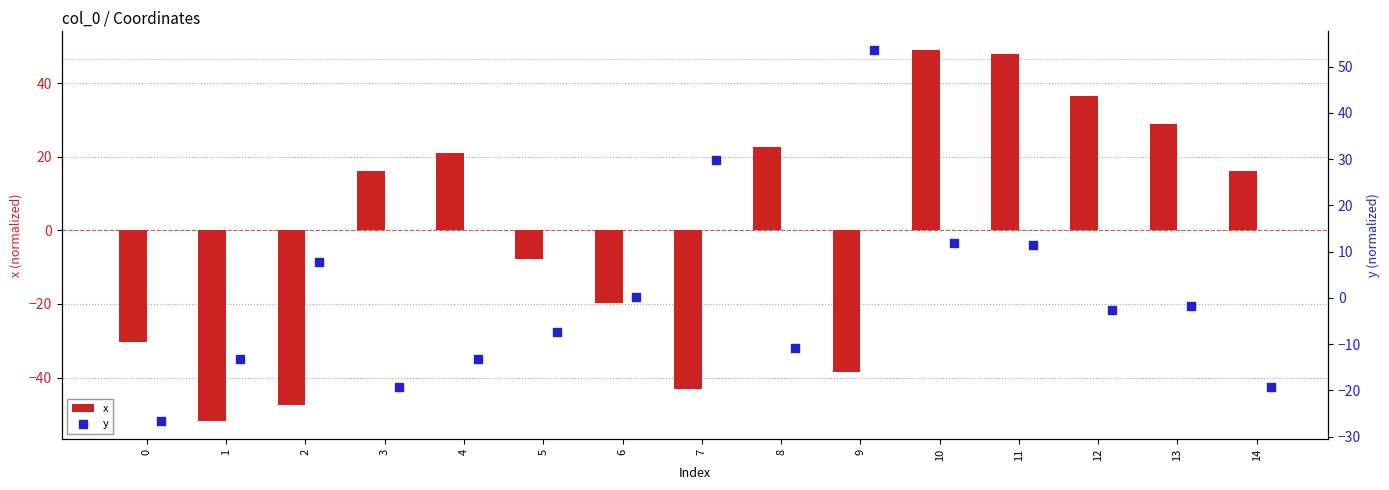

True or false: x has a value of 9.6 at 4.

False